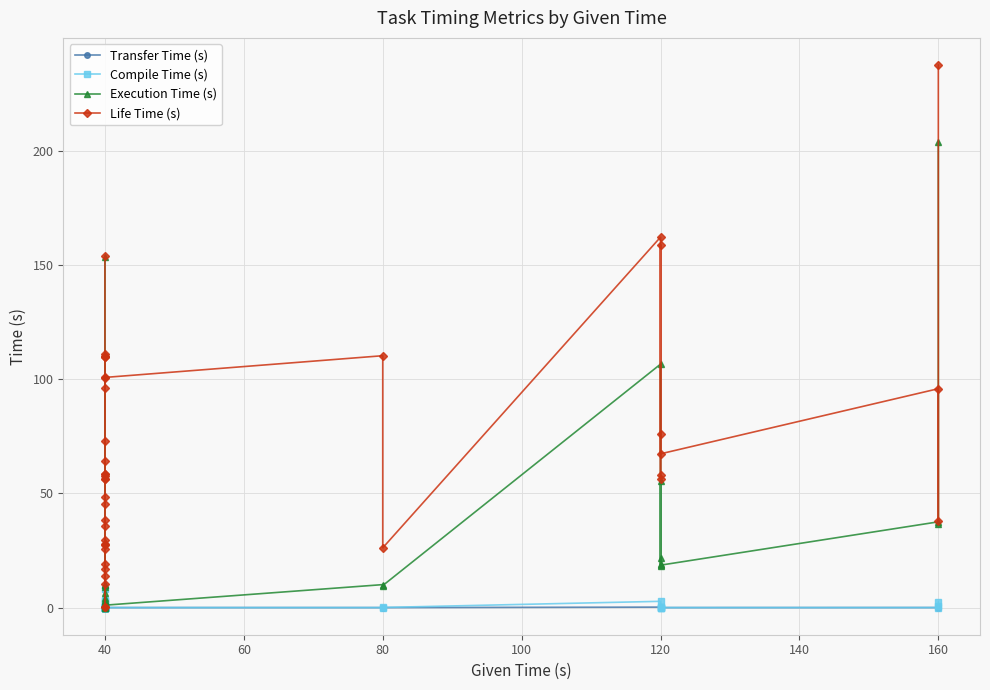

In Execution Time (s), how many points are higher than both neighbors (excluding endpoints)?

13